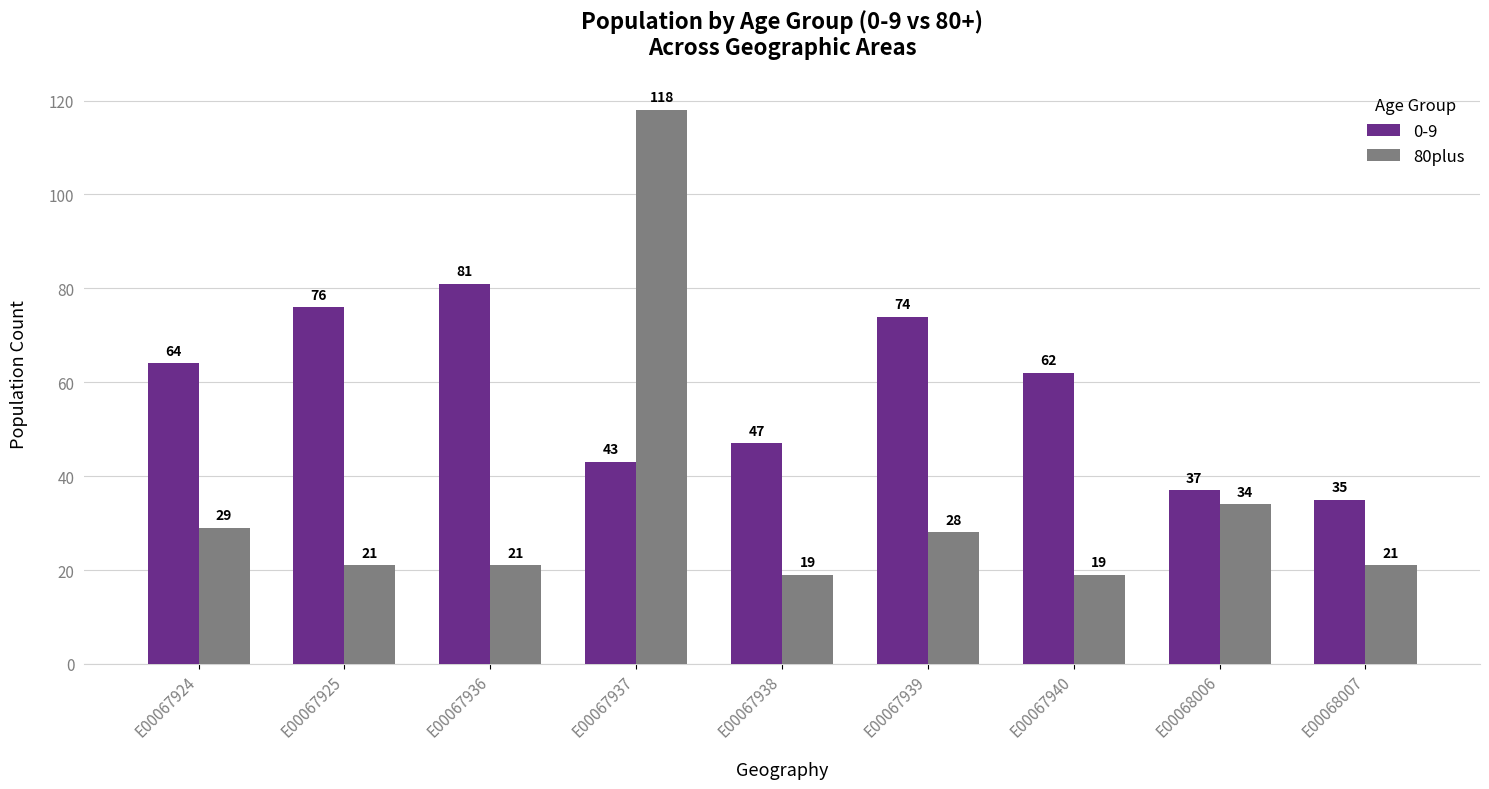

Does the chart contain stacked bars?

No